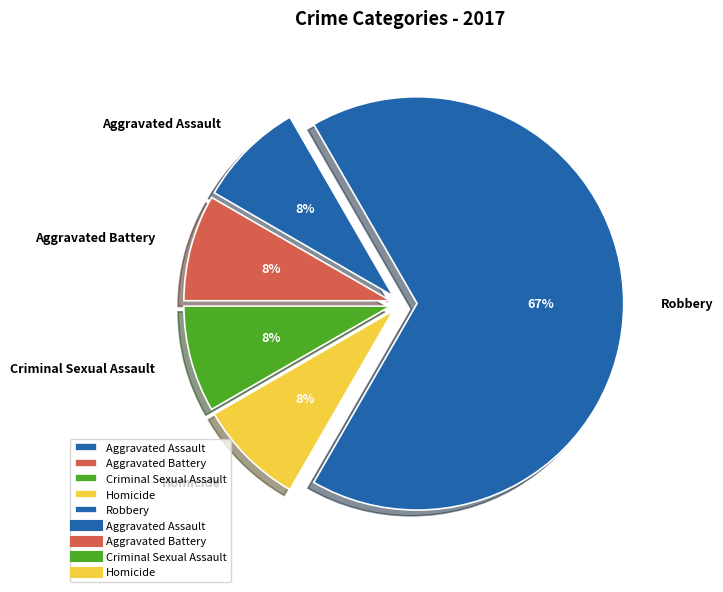

What is the largest slice in the pie chart?

Robbery